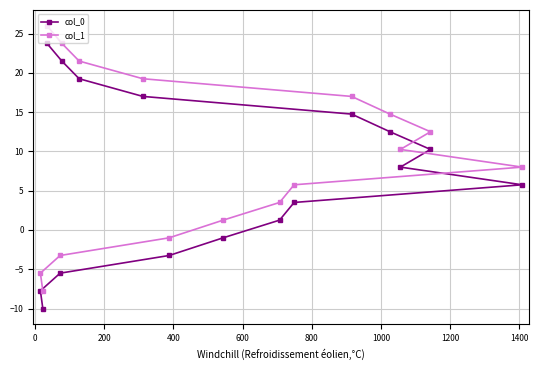

Which series has the largest total across all categories?

col_1